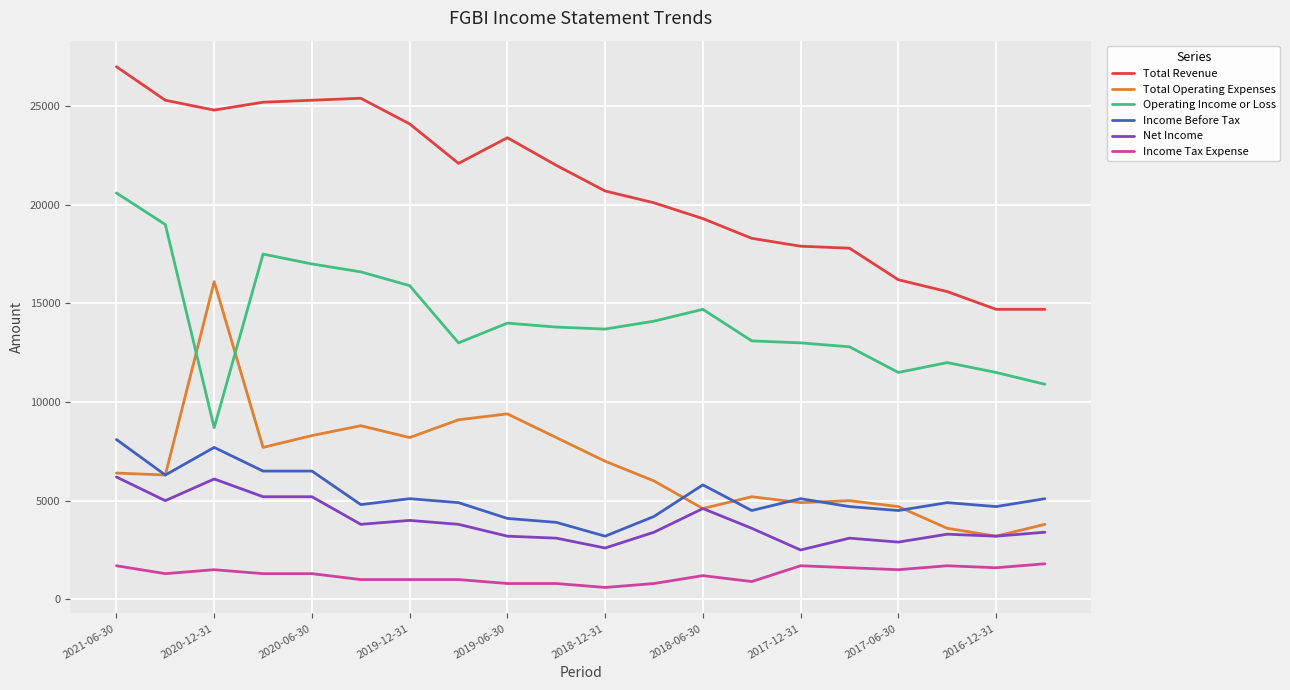

What is the minimum value shown in the chart?

600